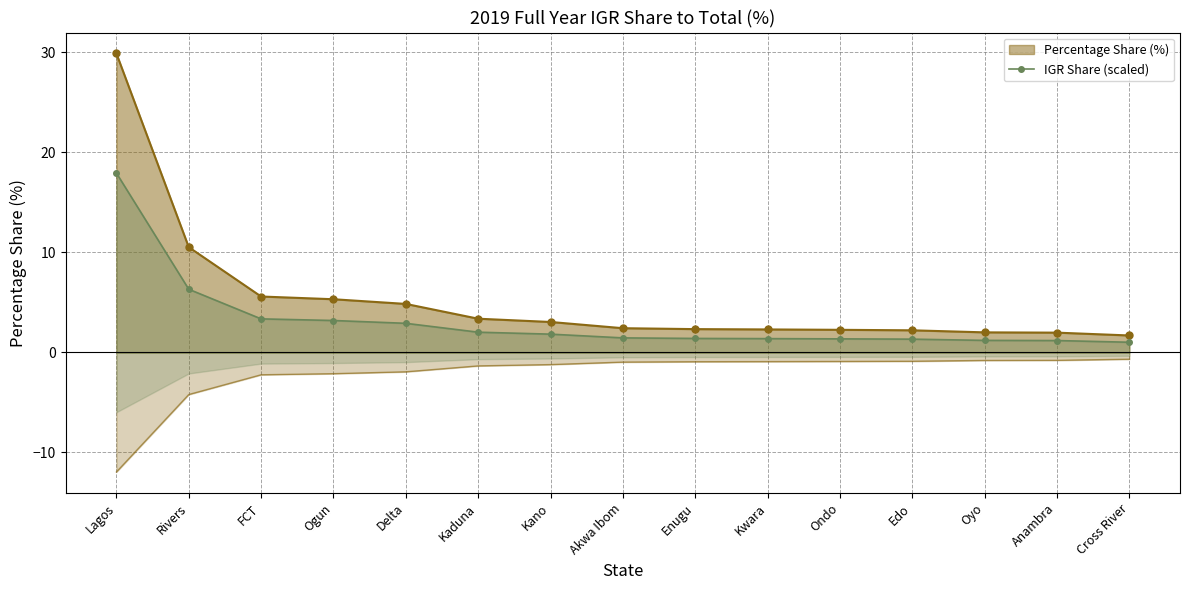

What position from the right is Kano?

9